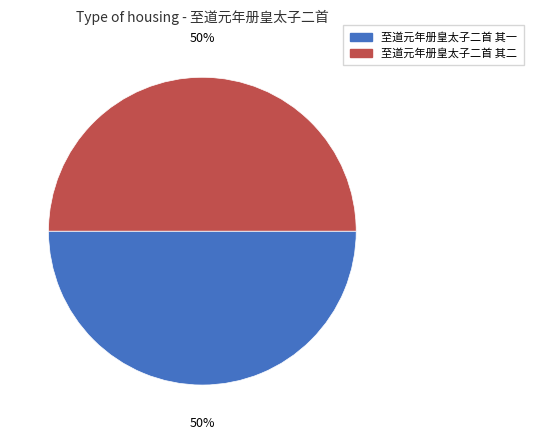

To the nearest percent, what is the combined percentage of 至道元年册皇太子二首 其二 and 至道元年册皇太子二首 其一?

100%